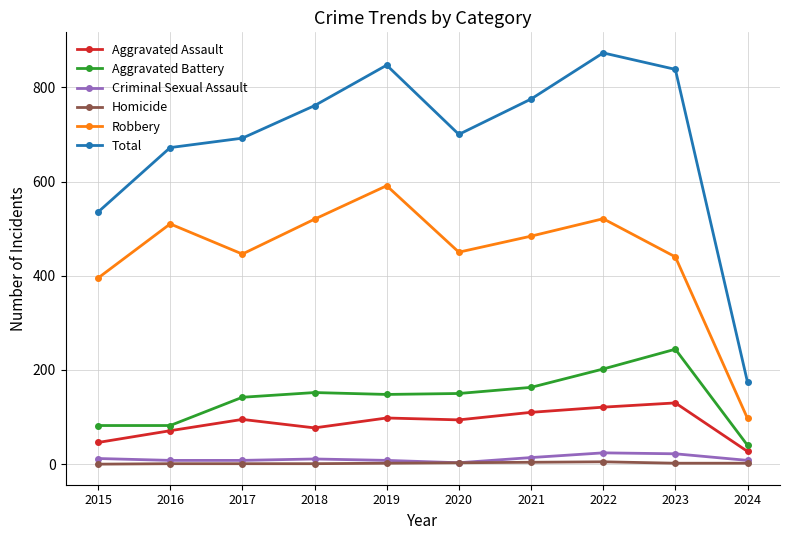

What is the highest value of the Total series?

873